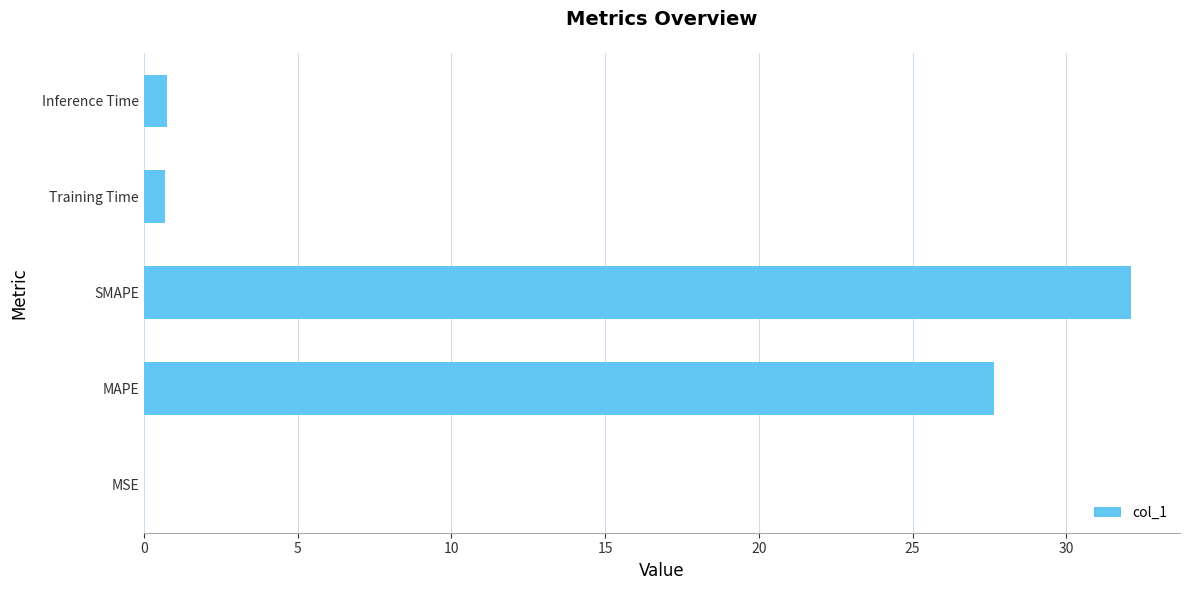

What is the sum of all values?

61.2